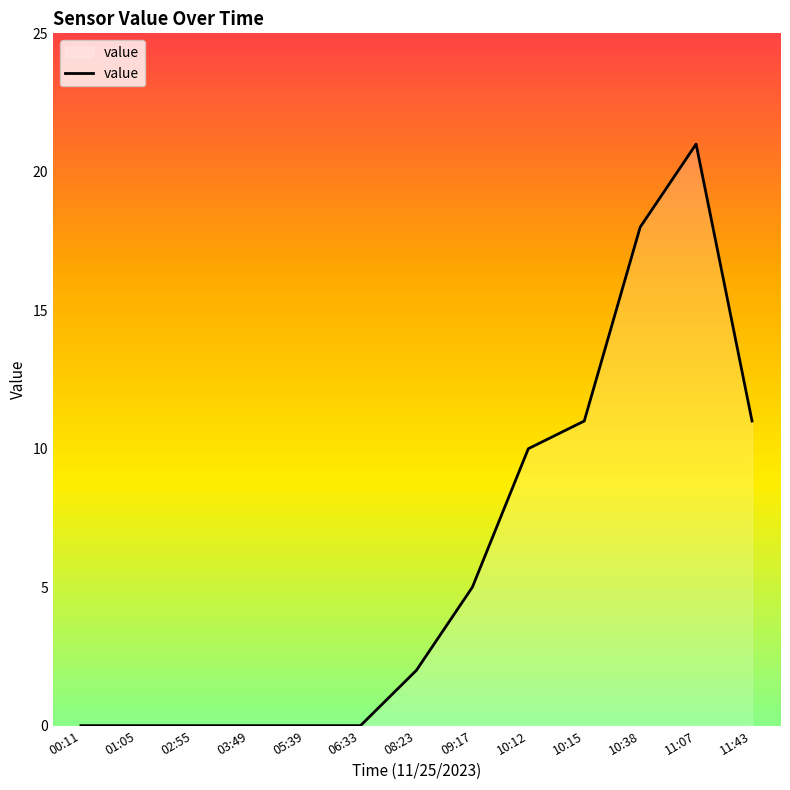

What is the greatest value displayed?

21